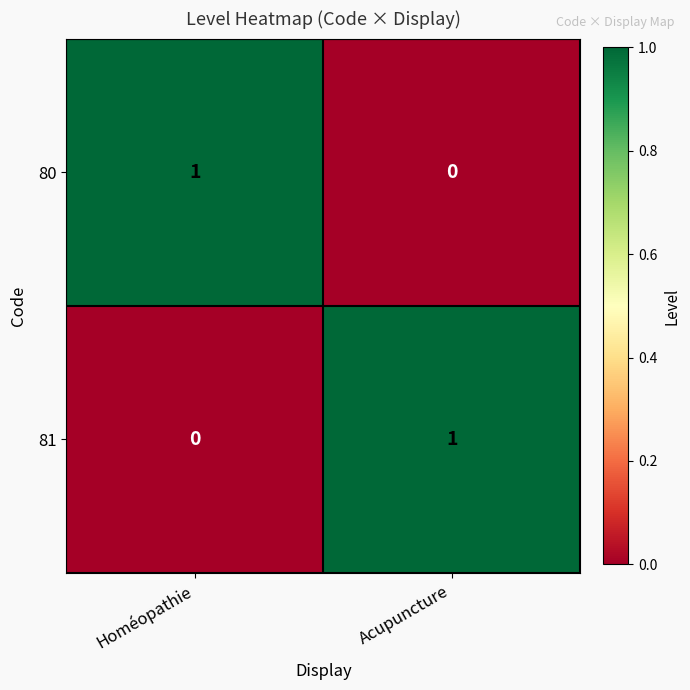

Is it true that 81 equals 1 at Acupuncture?

True